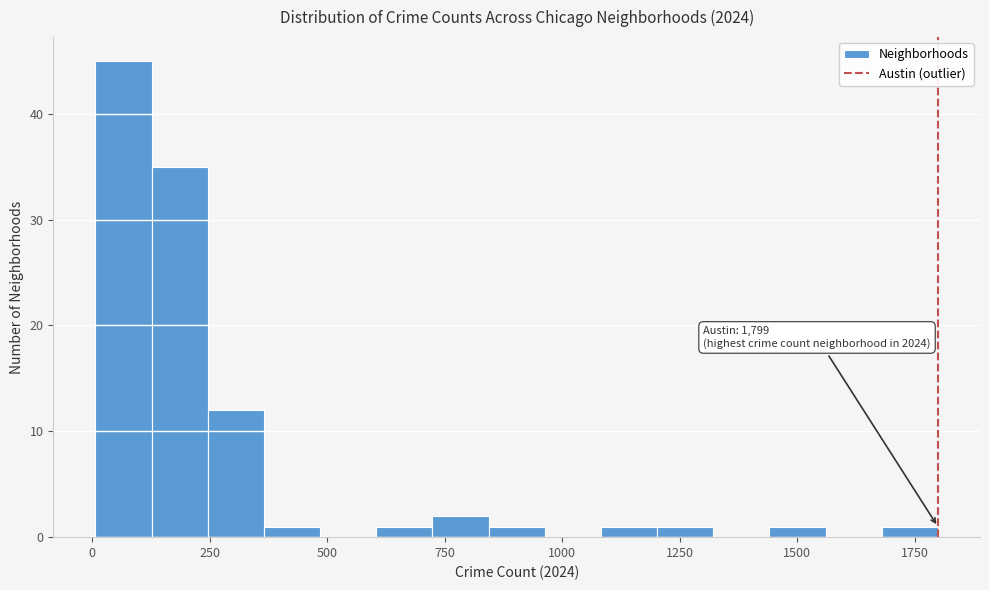

Around what value on the x-axis is the tallest bar? Give the approximate position of its centre, as read against the axis.

50